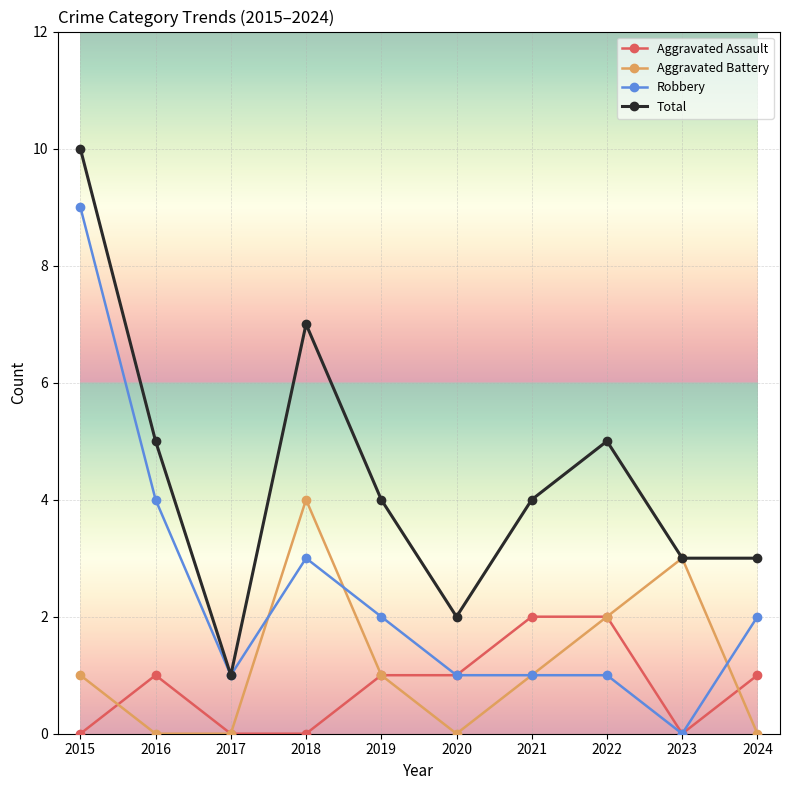

What are all the series names shown in the legend?

Aggravated Assault, Aggravated Battery, Robbery, Total